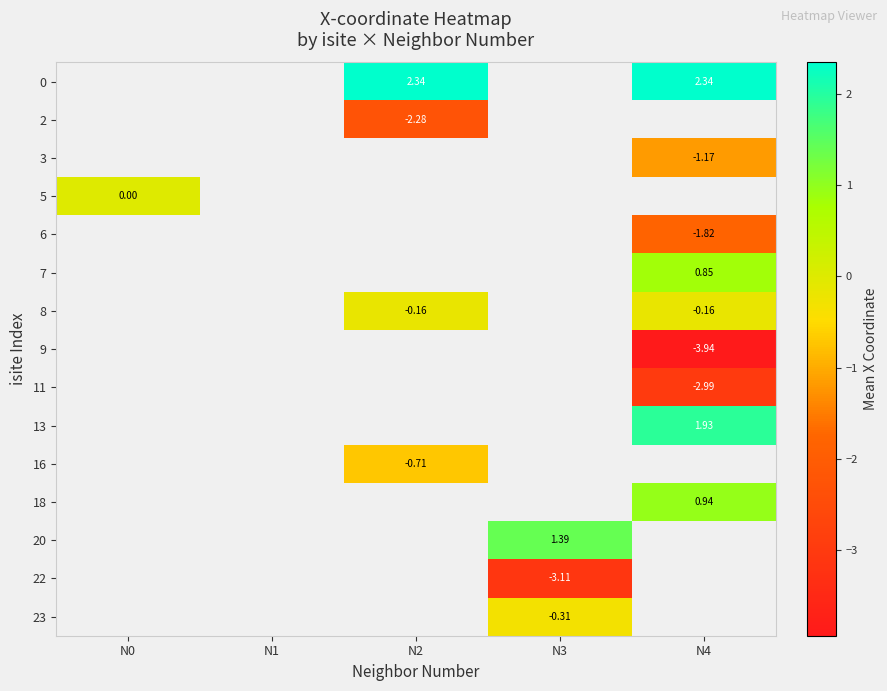

What is the difference between the highest and lowest values at N4?

6.3